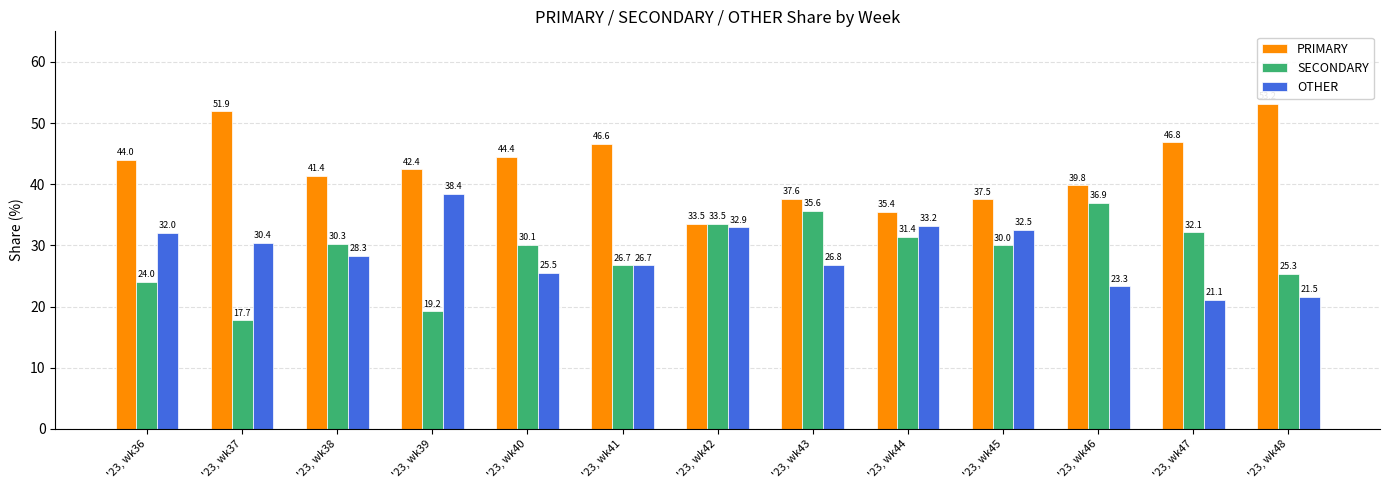

What is the lowest value of the PRIMARY series?

33.5